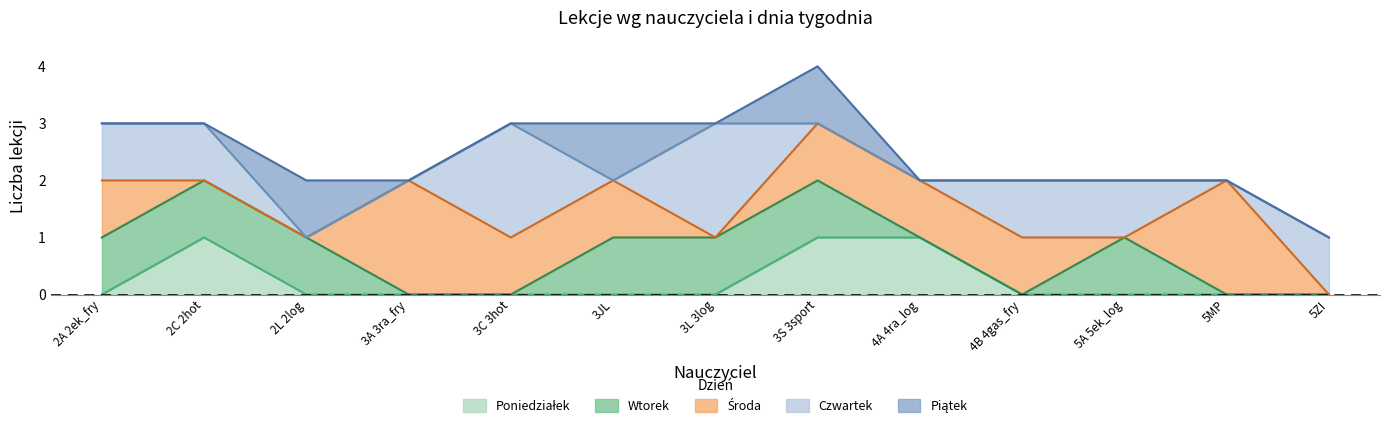

Which category has the highest value in the Środa series?

3A 3ra_fry